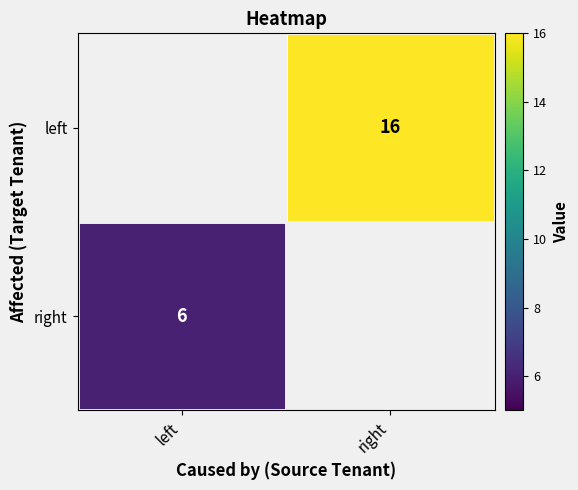

True or false: left has a value of 16 at right.

True